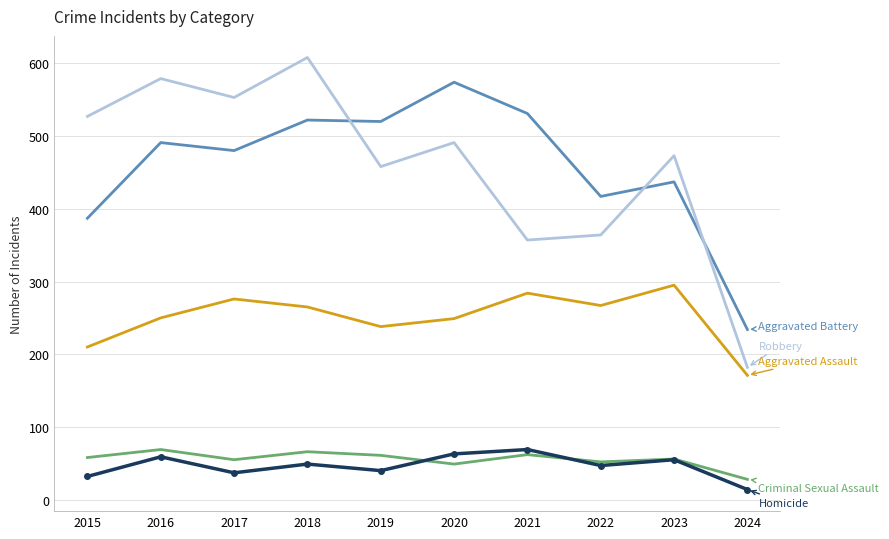

What is the difference between the highest and lowest values at 2020?

525